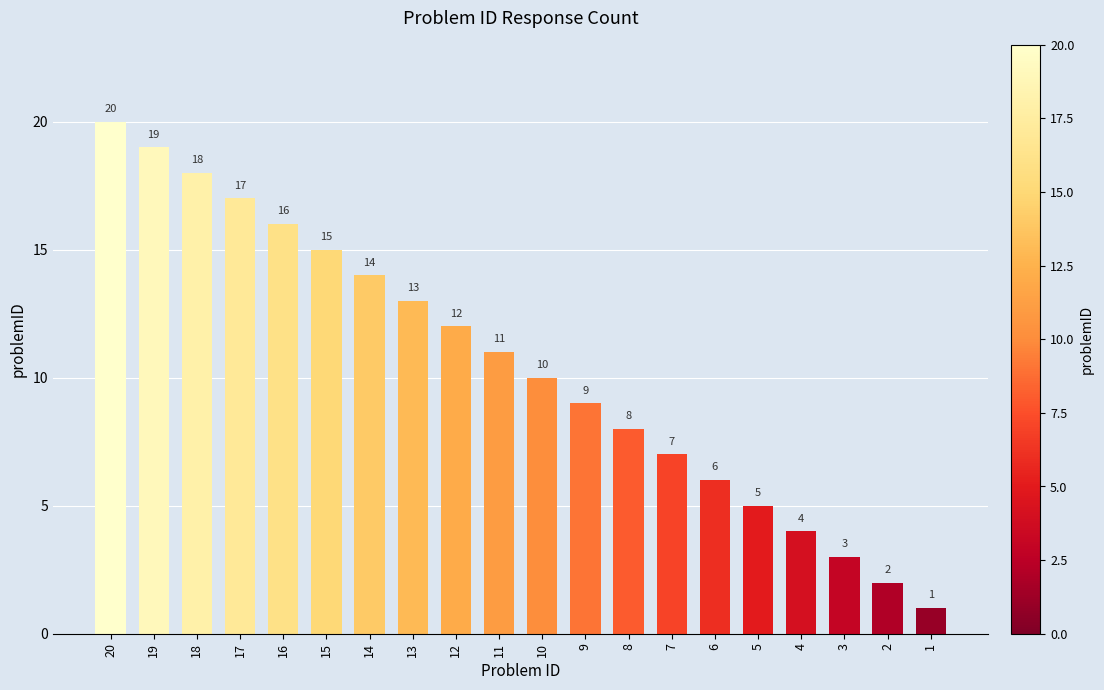

How many values are below 11?

10